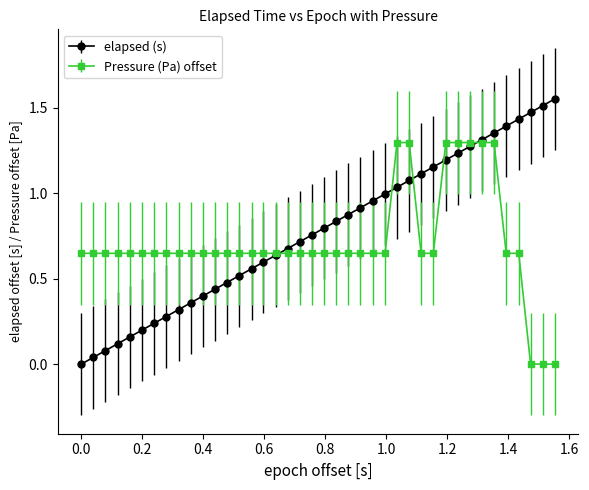

Which series has the largest range (max minus min)?

elapsed (s)